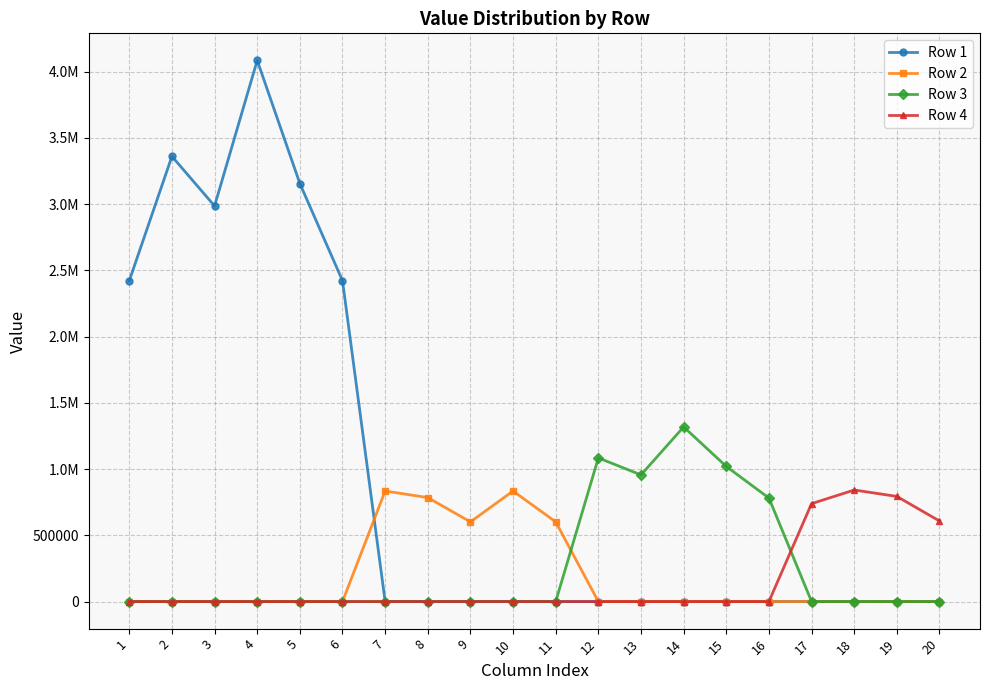

What is the total value across all series at 18?

842231.7